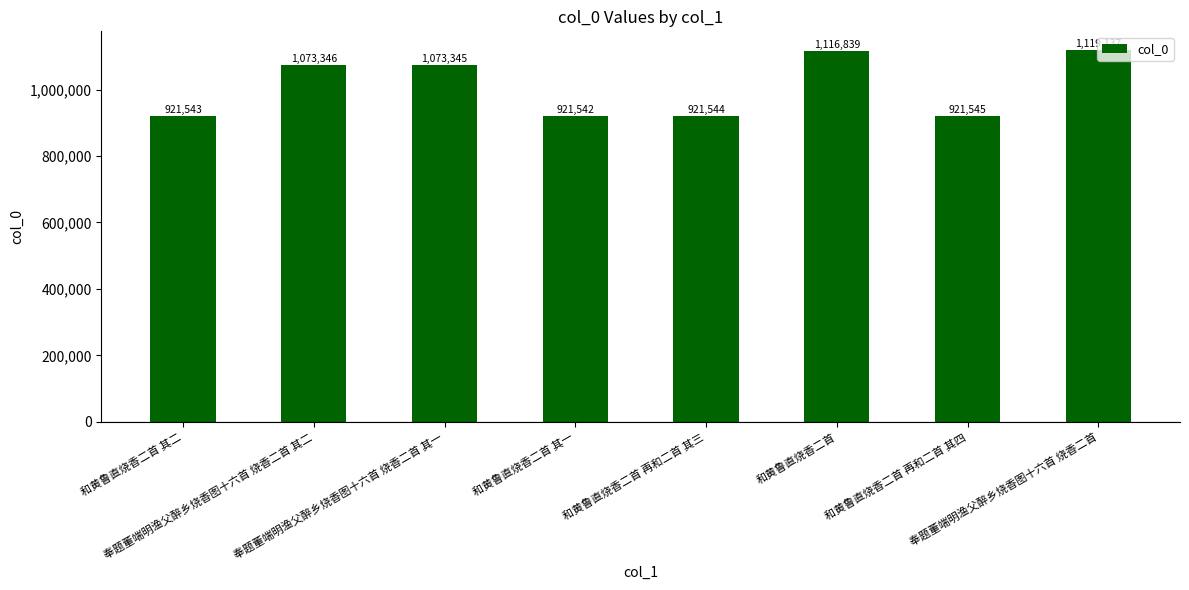

What is the ratio of the value at 和黄鲁直烧香二首 其二 to the value at 和黄鲁直烧香二首 其一?

1.0